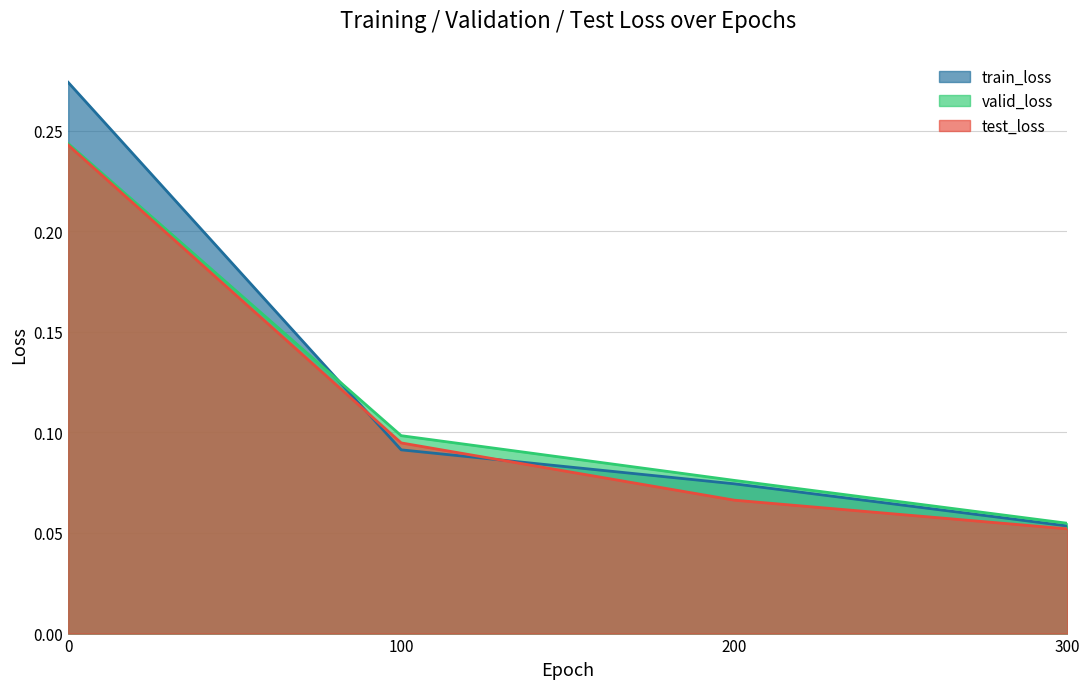

What is the approximate value of train_loss at 300?

0.1